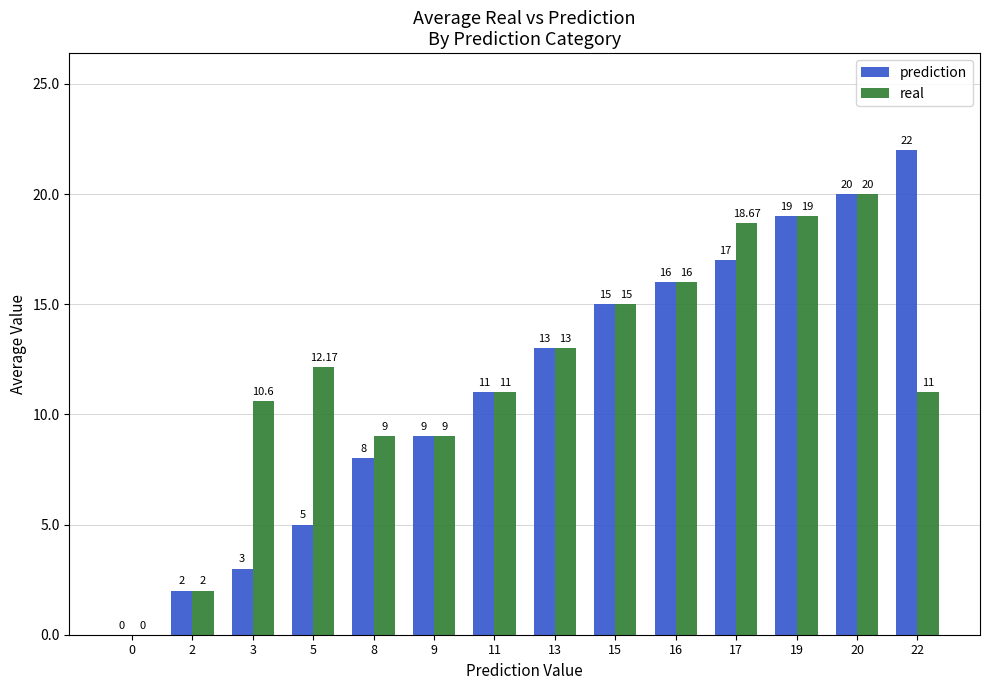

The value of prediction at 13 is 13.0. True or false?

True